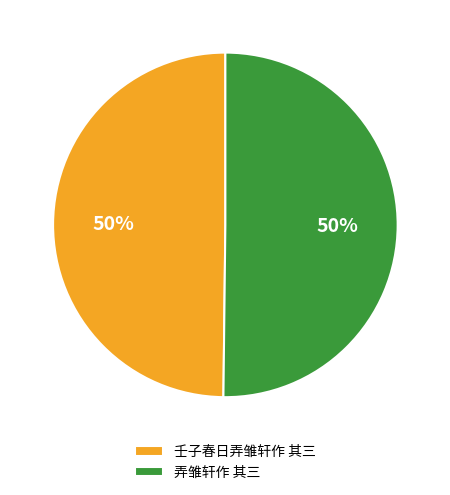

What percentage is the 弄雏轩作 其三 slice, to the nearest percent?

50%